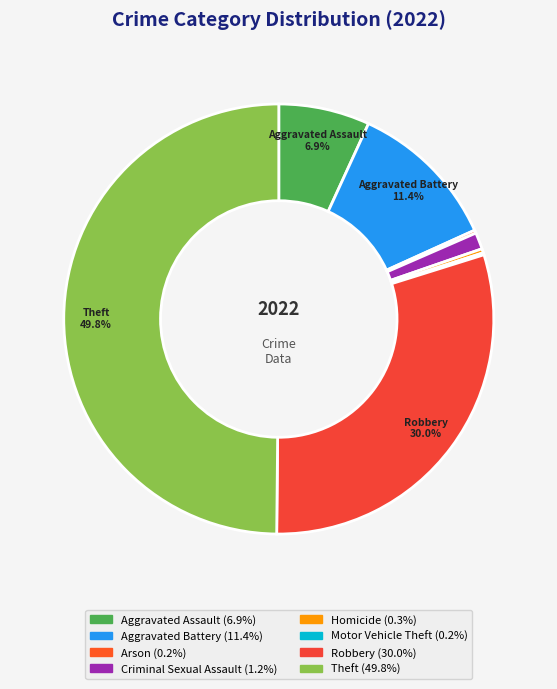

To the nearest percent, what is the difference between the largest and smallest slice percentages?

50%